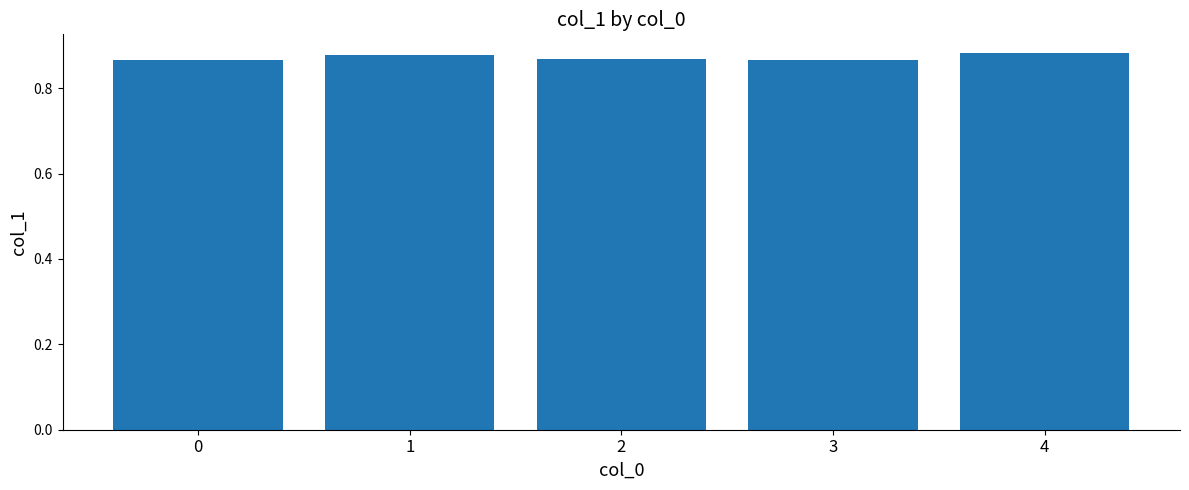

What is the sum of the values at 1 and 0?

1.7